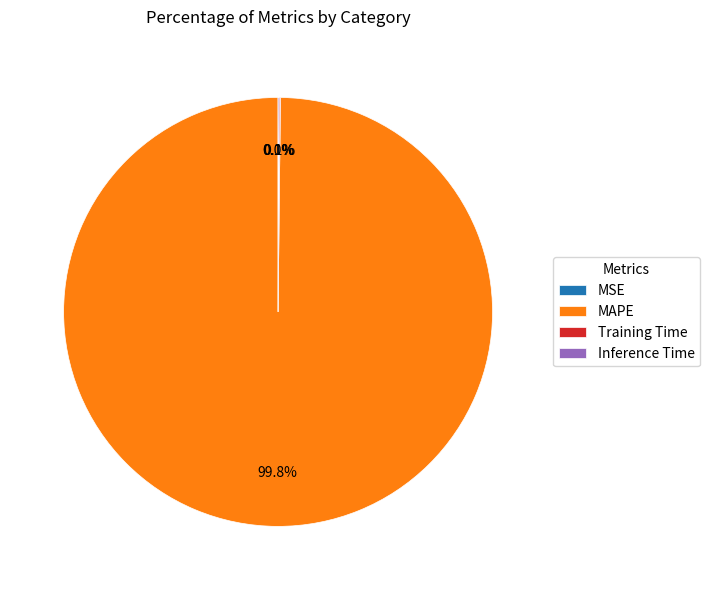

What portion of the pie excludes MAPE?

0.2%